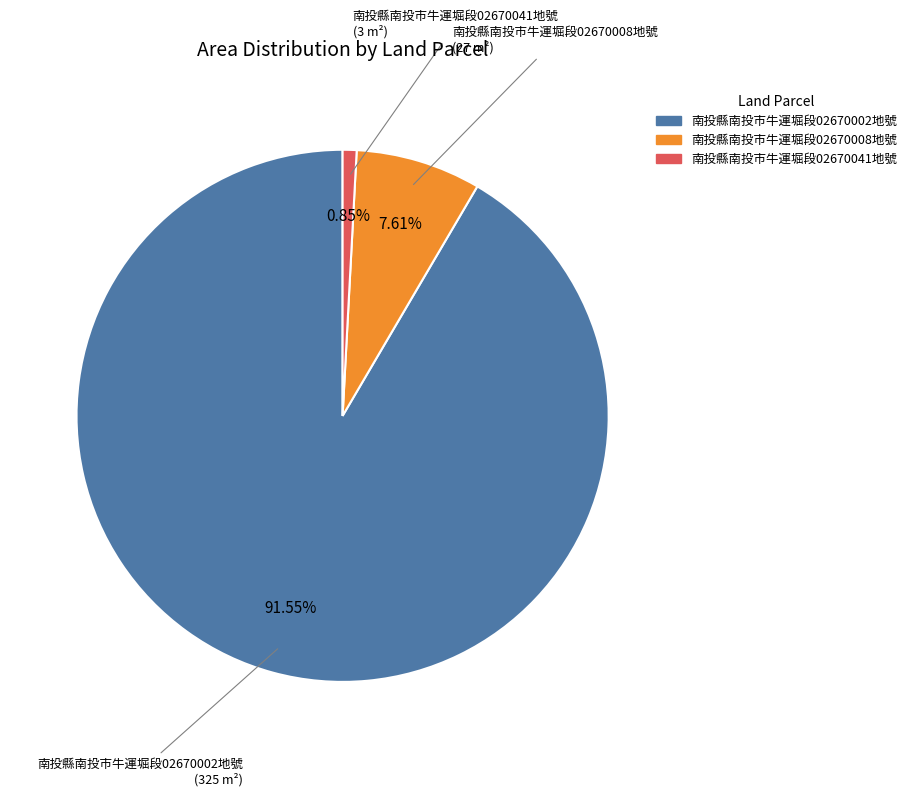

How many segments does this pie chart have?

3